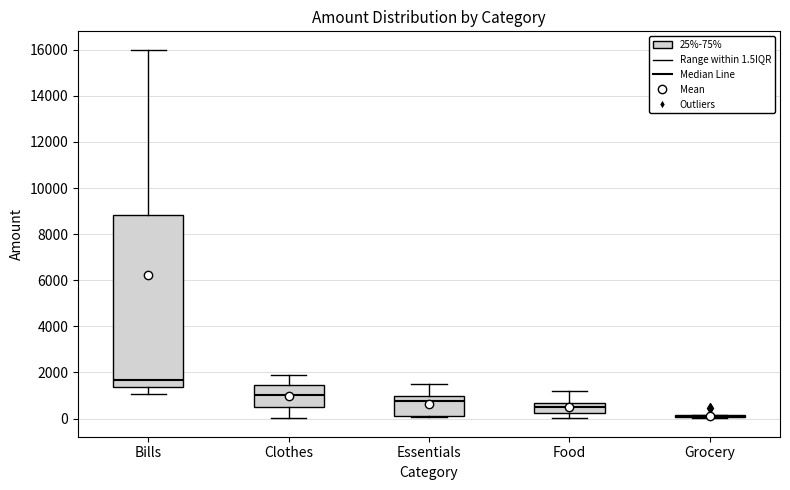

Reading left to right, transcribe this box plot: for each box, give where its median line is, the range the box spans, and where its two whiskers end, as read against the y-axis. The values are not printed on the chart, so give them approximately, as read against the axis.

Bills: median 1600, box 1400 to 8800, whiskers 1000 to 16000
Clothes: median 1000, box 600 to 1400, whiskers 0 to 1800
Essentials: median 800, box 200 to 1000, whiskers 0 to 1600
Food: median 400, box 200 to 600, whiskers 0 to 1200
Grocery: box collapsed to a line at 0, whiskers 0 to 200